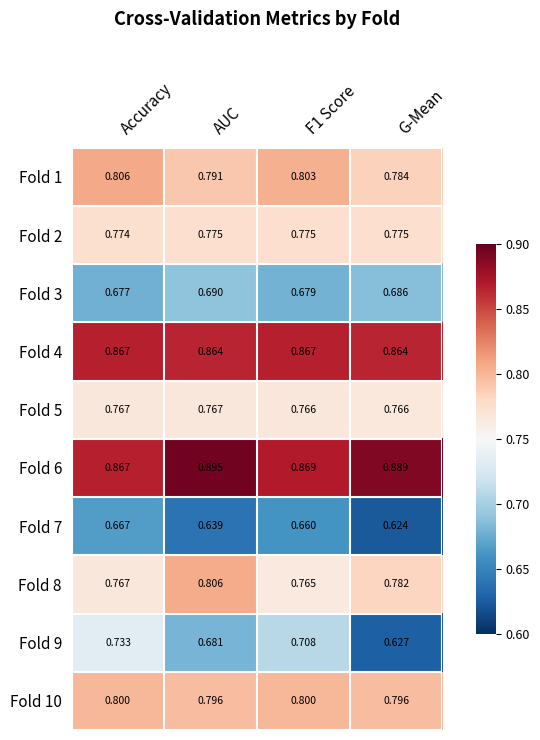

How many data points does each series have?

4